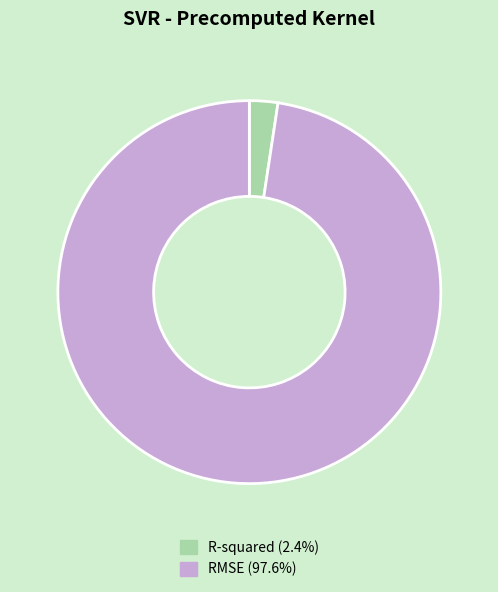

How many slices are in this pie chart?

2